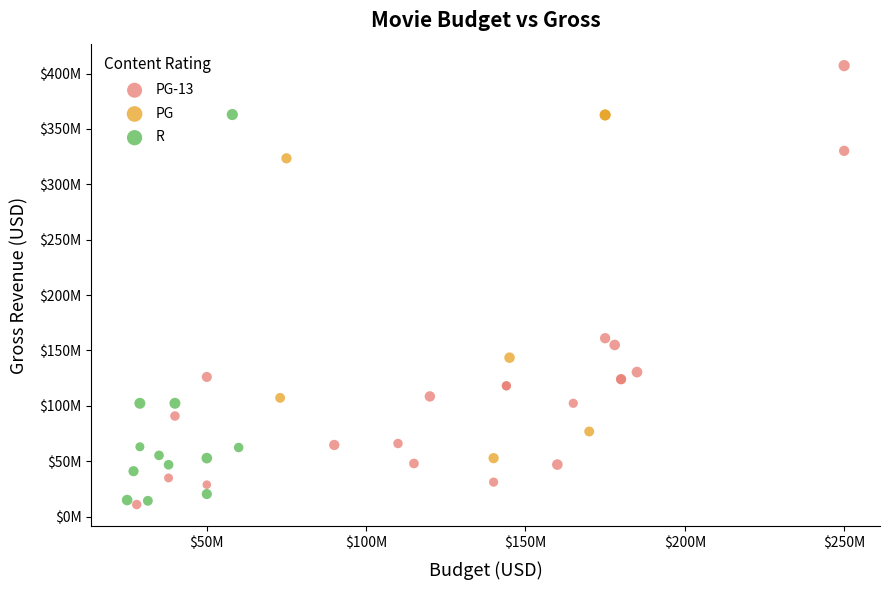

Which series has the widest spread of Y values?

PG-13